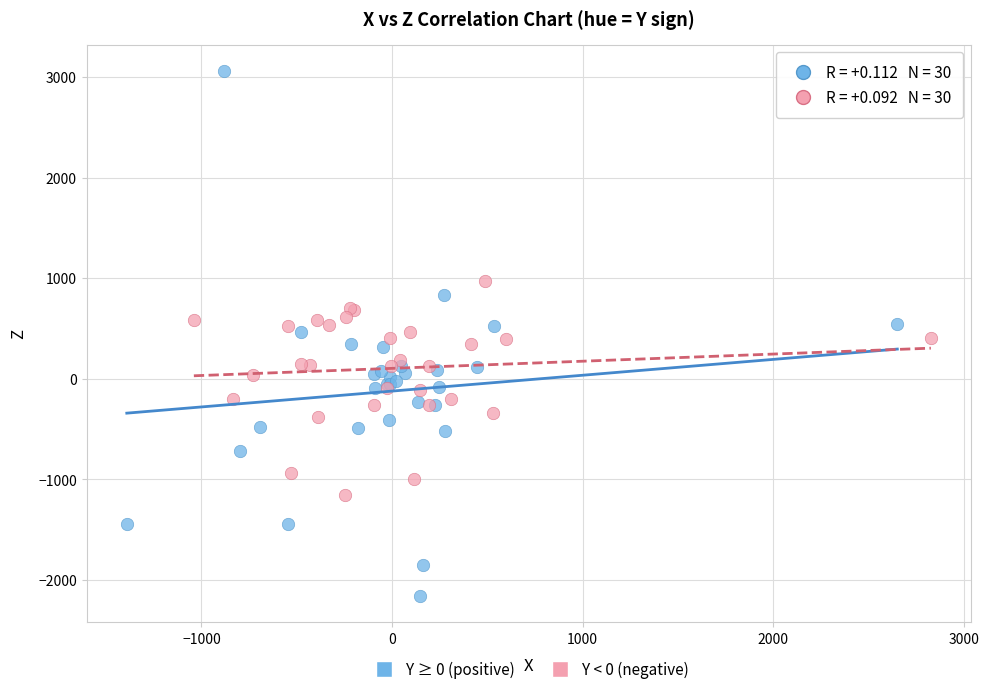

Which series contains the lowest Y value?

Y ≥ 0 (positive)